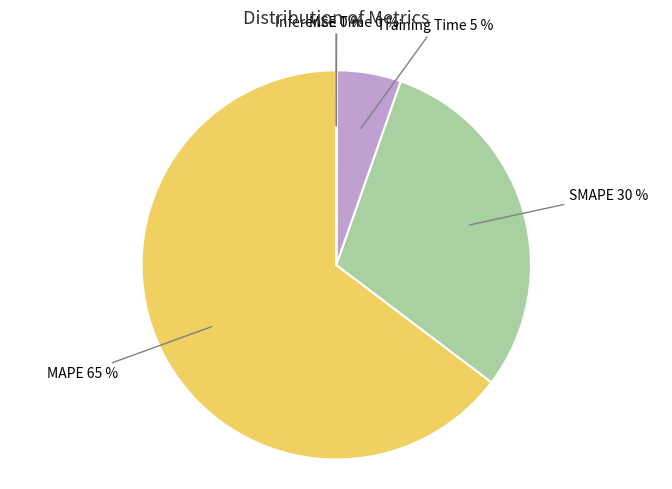

To the nearest percent, what is the average slice percentage?

20%